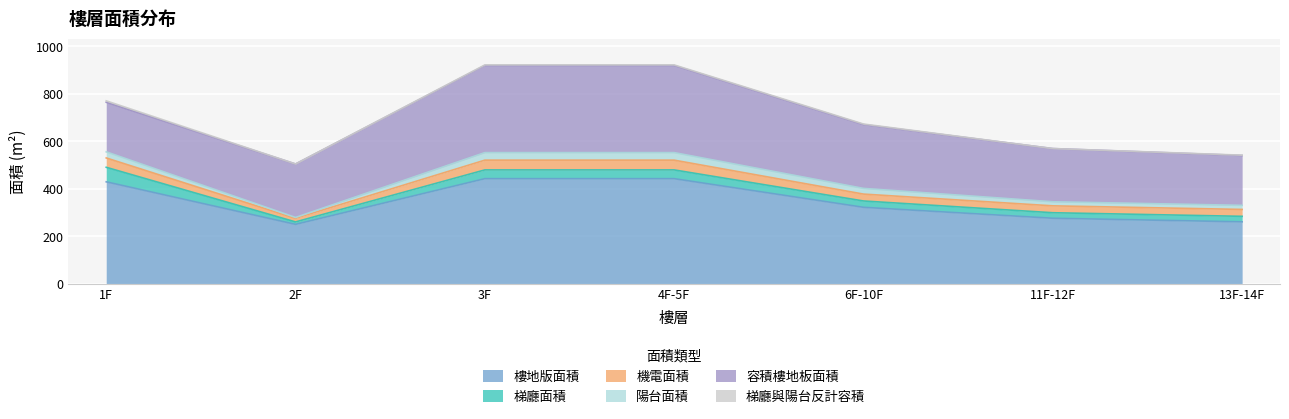

Which series has the largest range (max minus min)?

樓地版面積